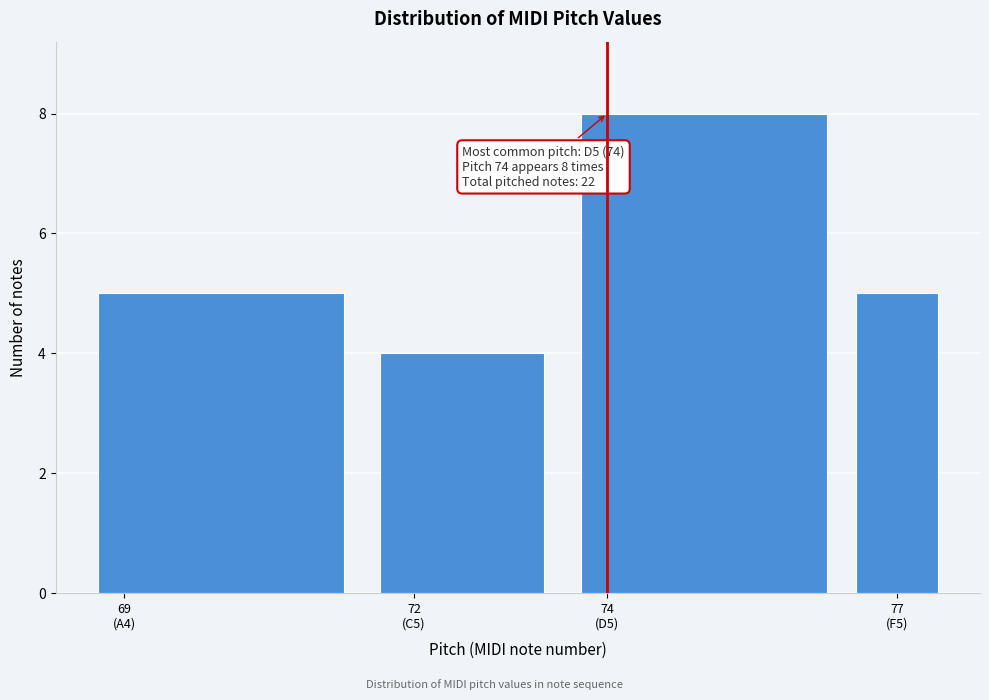

Reading left to right, transcribe all the data shown in this chart.

5	4	8	5